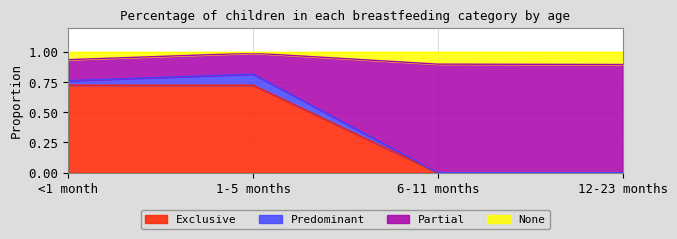

Count the Exclusive values in the range 0 to 1.

4